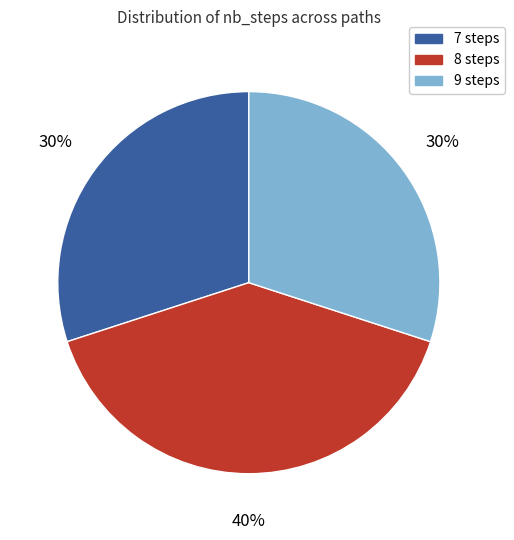

Does 8 steps represent more than half of the total?

No